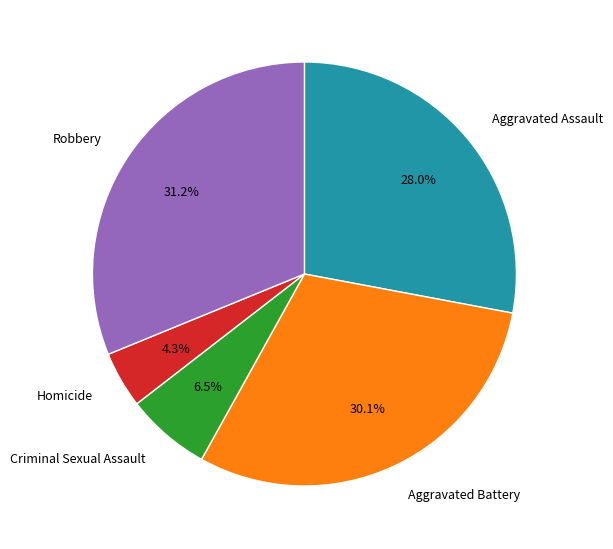

Which slice is the smallest?

Homicide